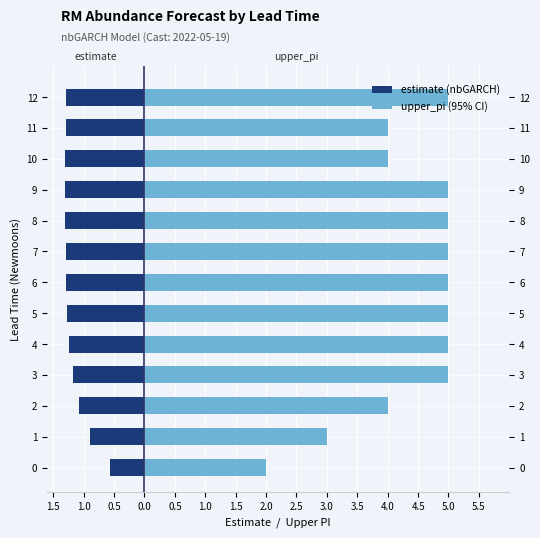

Does the chart contain stacked bars?

No